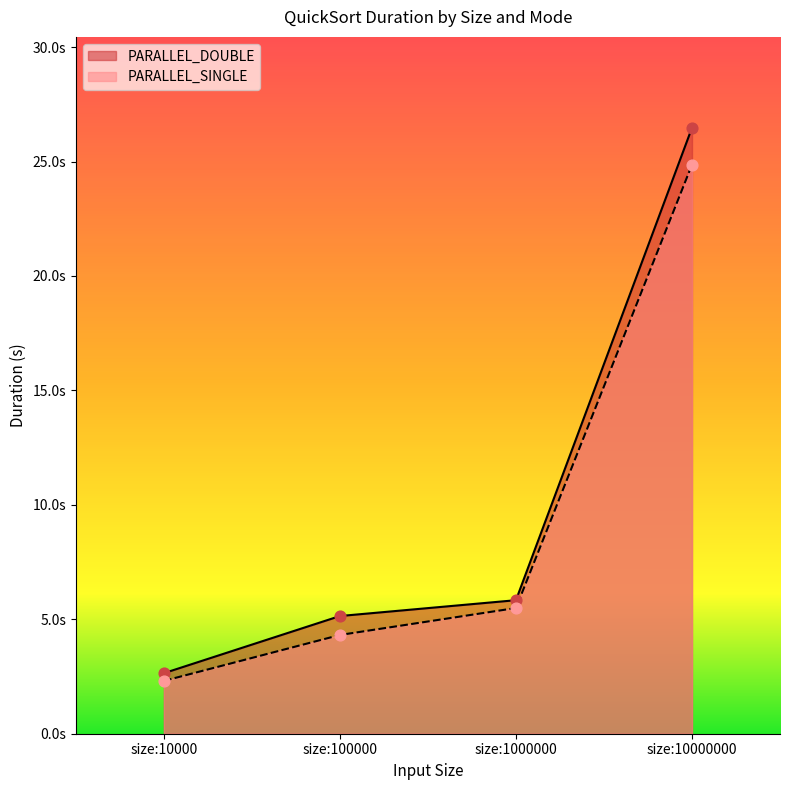

Which series reaches the minimum Y coordinate?

PARALLEL_SINGLE